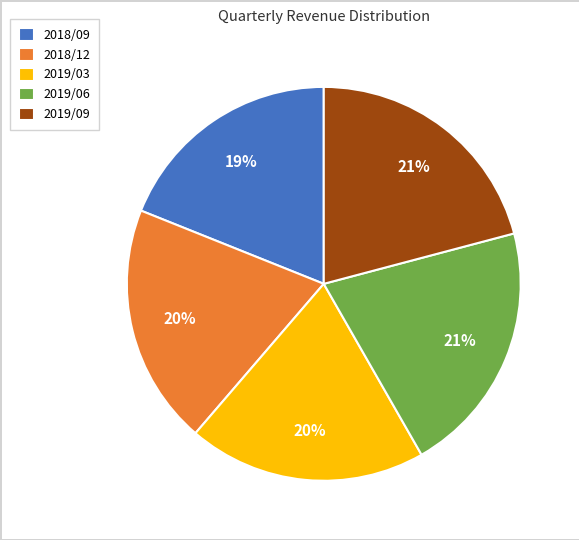

Do 2019/06 and 2018/09 together represent more than half of the pie?

No